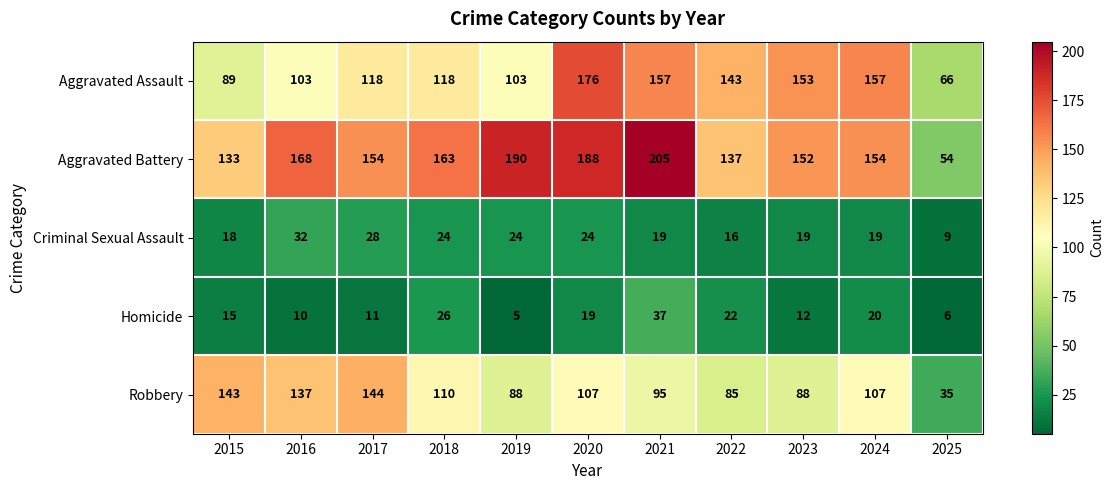

What is the average value of the Criminal Sexual Assault series?

21